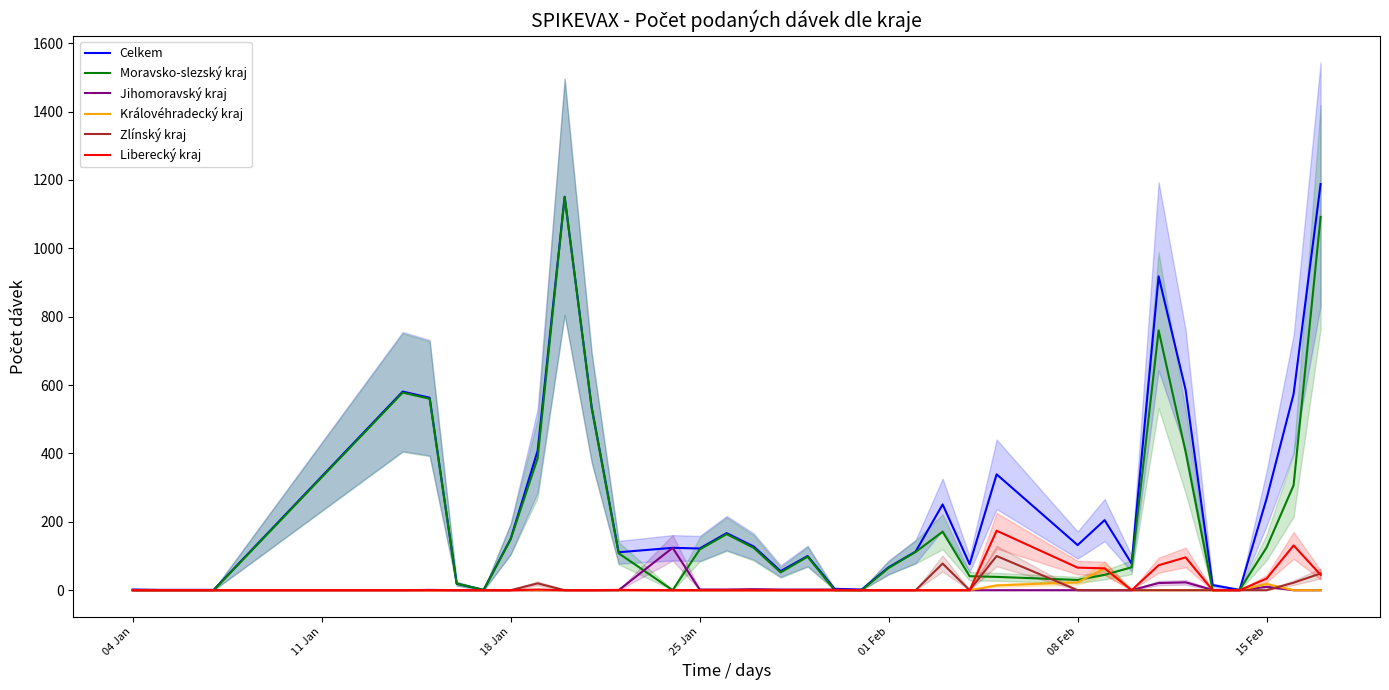

What are all the series names shown in the legend?

Celkem, Moravsko-slezský kraj, Jihomoravský kraj, Královéhradecký kraj, Zlínský kraj, Liberecký kraj